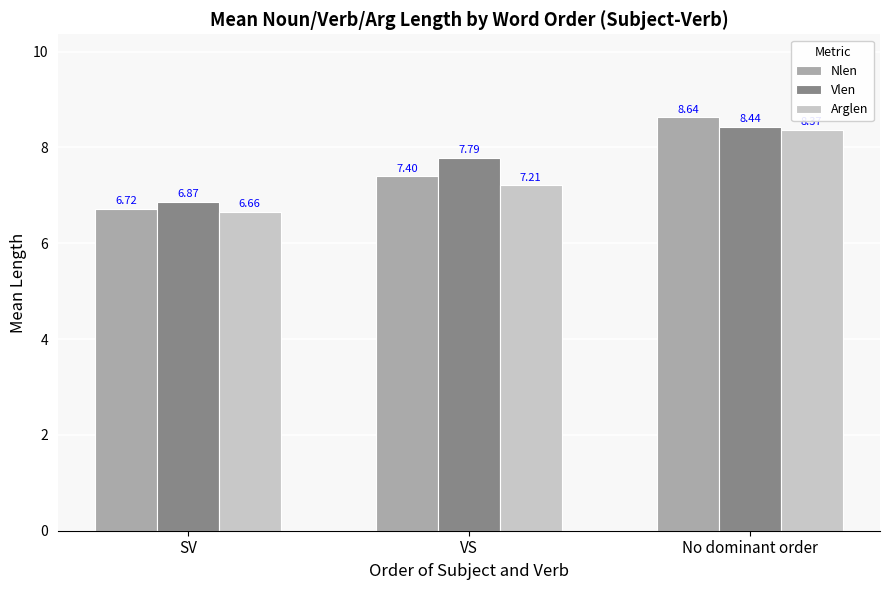

Which series has the widest spread of values?

Nlen